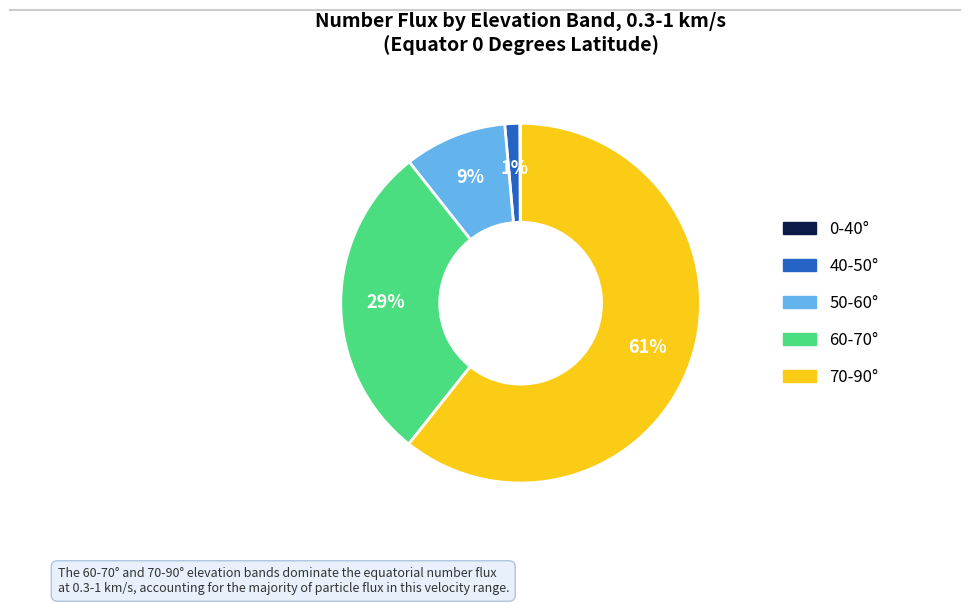

To the nearest percent, what is the difference between the largest and smallest slice percentages?

61%